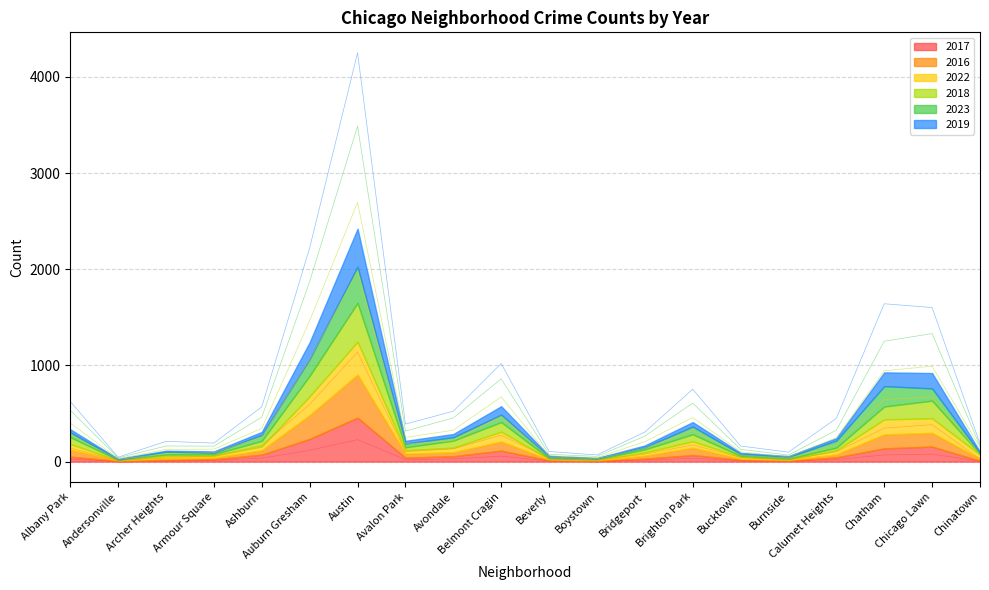

How many lines are shown in the chart?

5